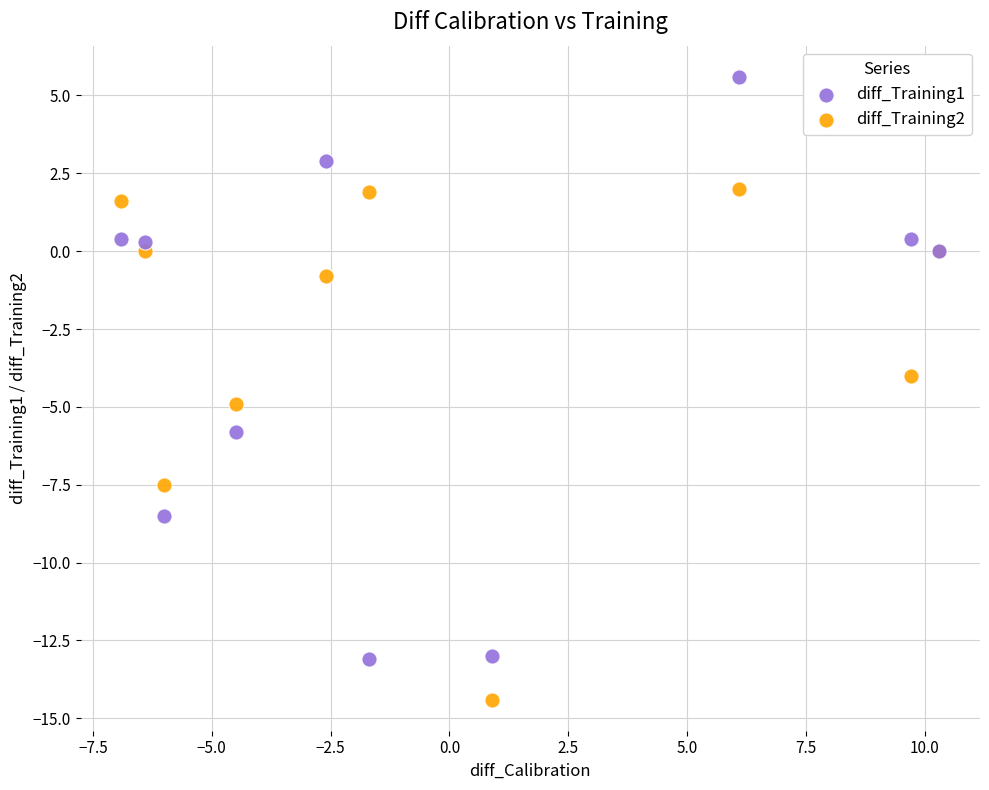

Which series has the largest Y range (max minus min)?

diff_Training1